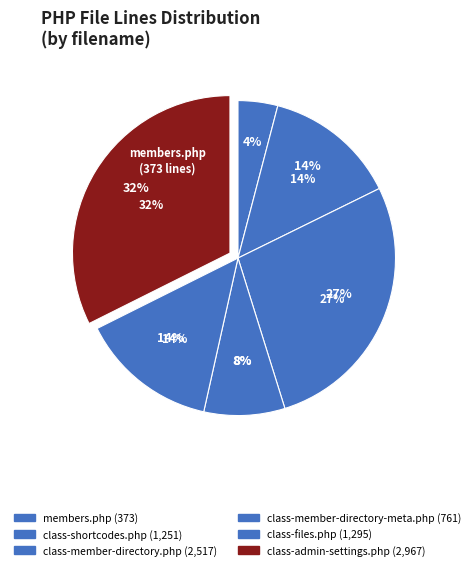

Do class-shortcodes.php and class-member-directory-meta.php together represent more than half of the pie?

No